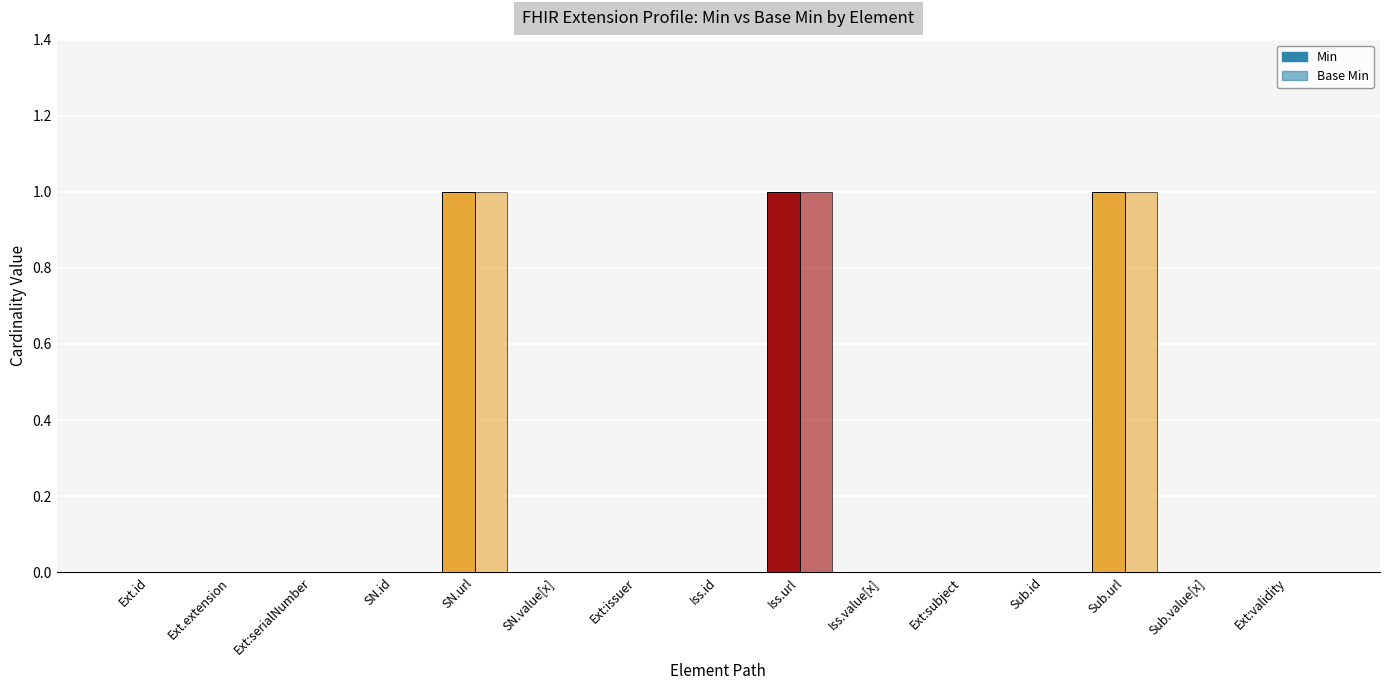

Rank the series at Extension.extension:subject.url from lowest to highest value.

Min, Base Min